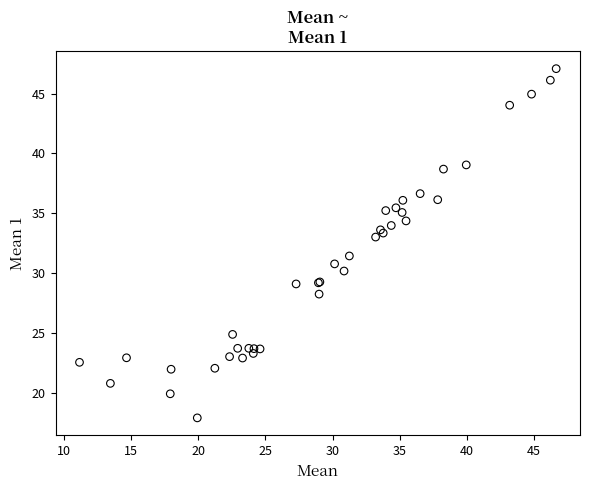

What Y value in the scatter plot is closest to 32?

31.4